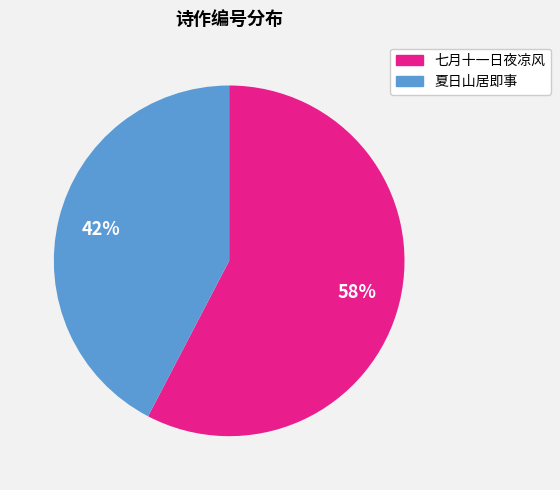

To the nearest percent, what is the average slice percentage?

50%